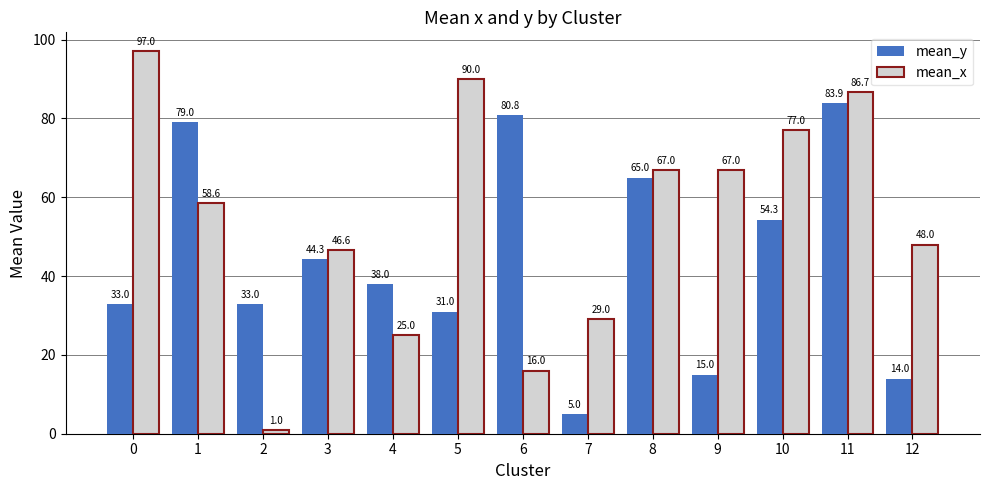

How many data points does each series have?

13